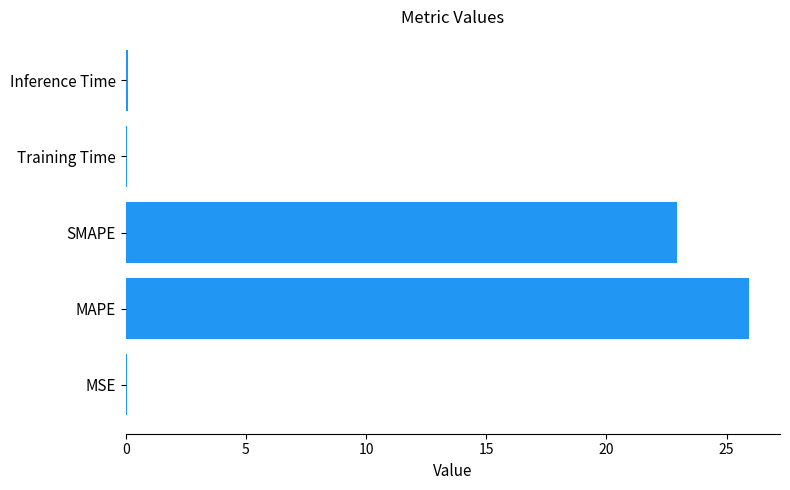

Count the number of data series in this chart.

1